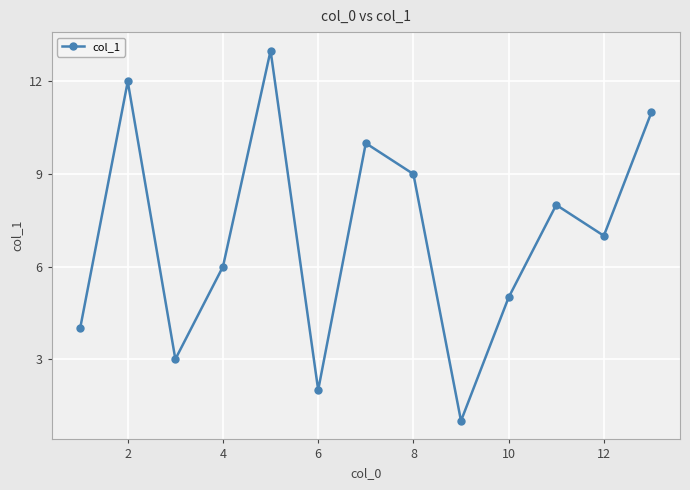

What is the maximum value shown in the chart?

13